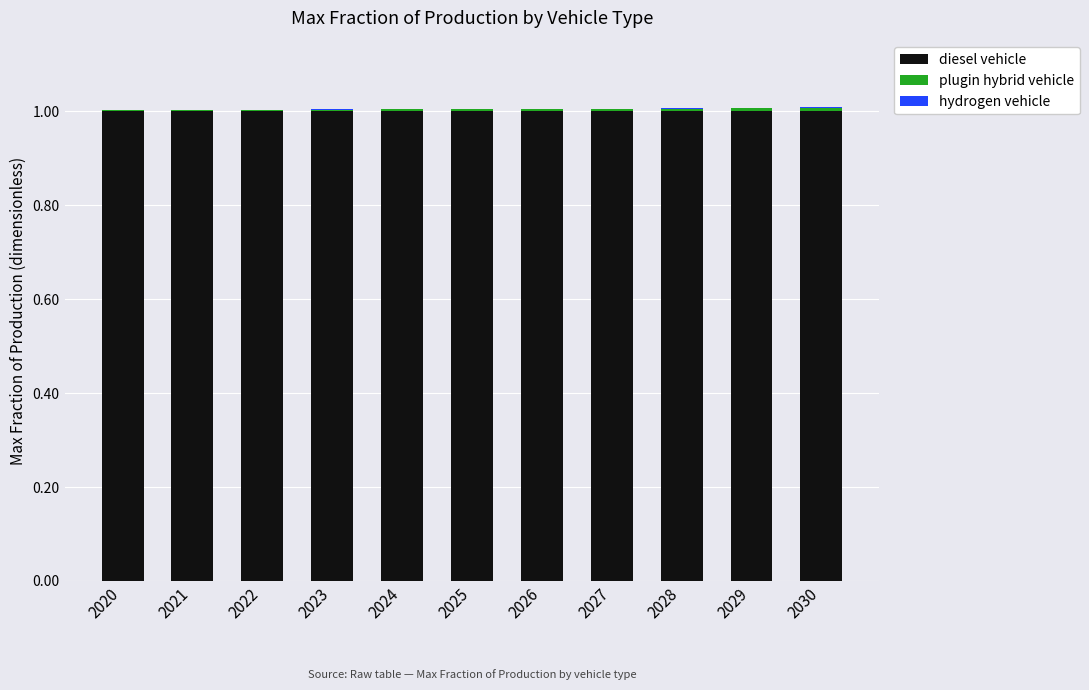

True or false: diesel vehicle has a value of 1.6 at 2024.

False